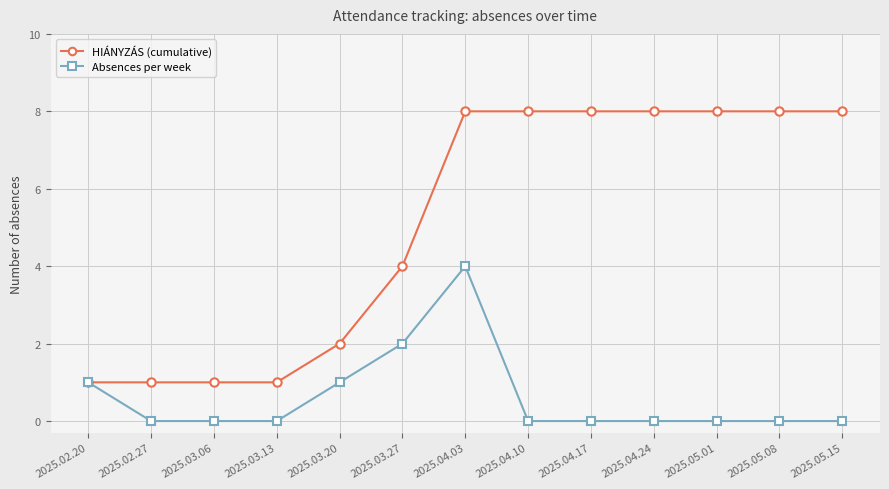

Reading left to right, transcribe all the data shown in this chart.

HIÁNYZÁS (cumulative): 2025.02.20=1	2025.02.27=1	2025.03.06=1	2025.03.13=1	2025.03.20=2	2025.03.27=4	2025.04.03=8	2025.04.10=8	2025.04.17=8	2025.04.24=8	2025.05.01=8	2025.05.08=8	2025.05.15=8
Absences per week: 2025.02.20=1	2025.02.27=0	2025.03.06=0	2025.03.13=0	2025.03.20=1	2025.03.27=2	2025.04.03=4	2025.04.10=0	2025.04.17=0	2025.04.24=0	2025.05.01=0	2025.05.08=0	2025.05.15=0